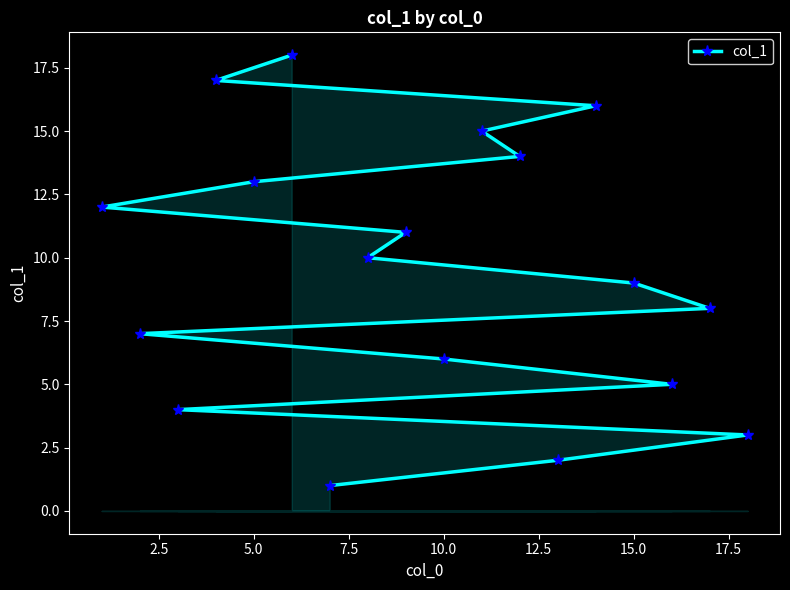

What is the difference between the maximum and minimum values?

17